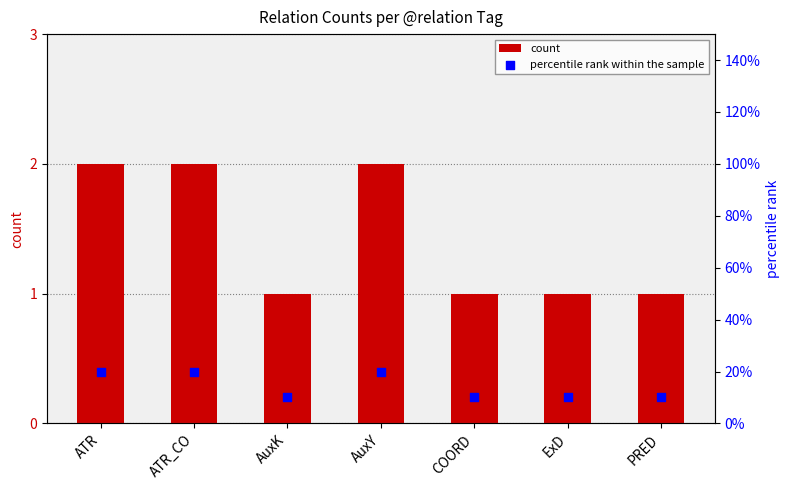

What are all the series names shown in the legend?

count, percentile rank within the sample